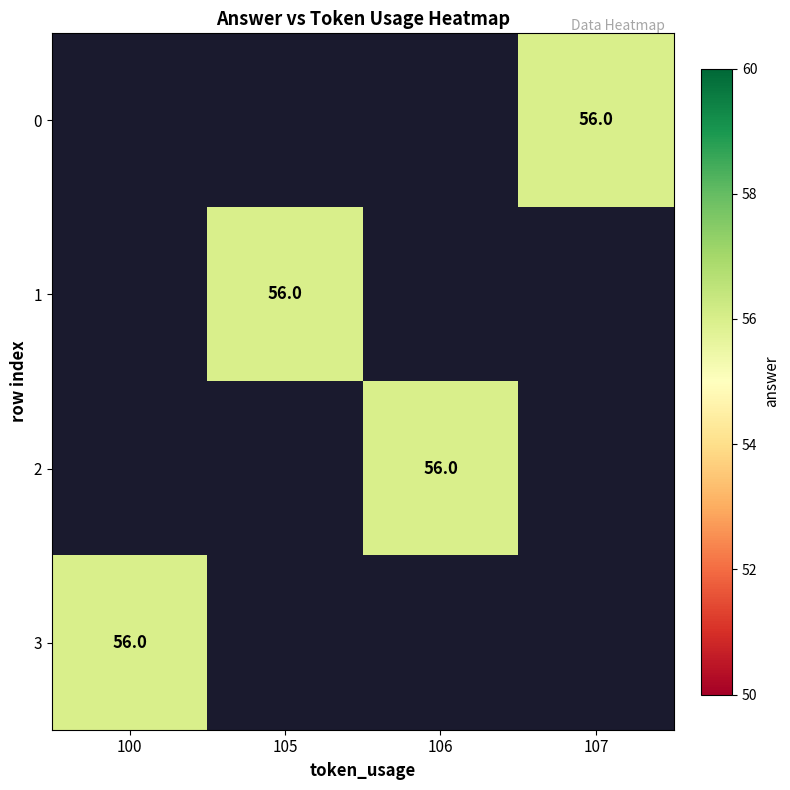

Which series has the widest spread of values?

3